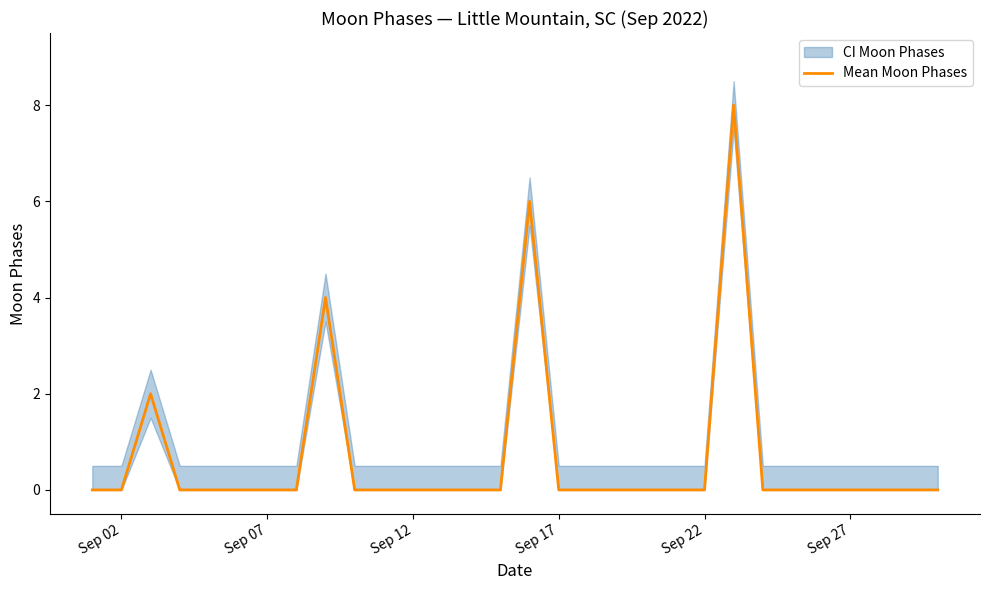

What is the sum of all values?

20